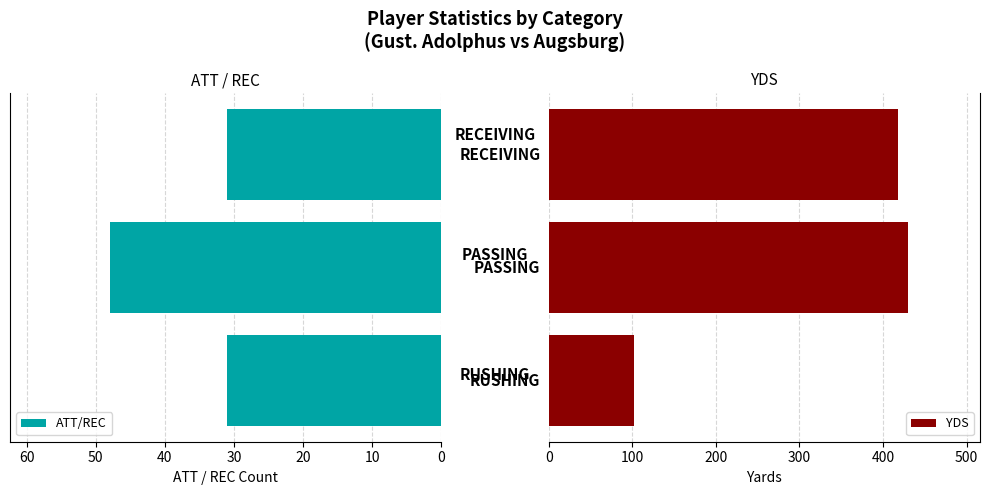

What are all the series names shown in the legend?

ATT/REC, YDS